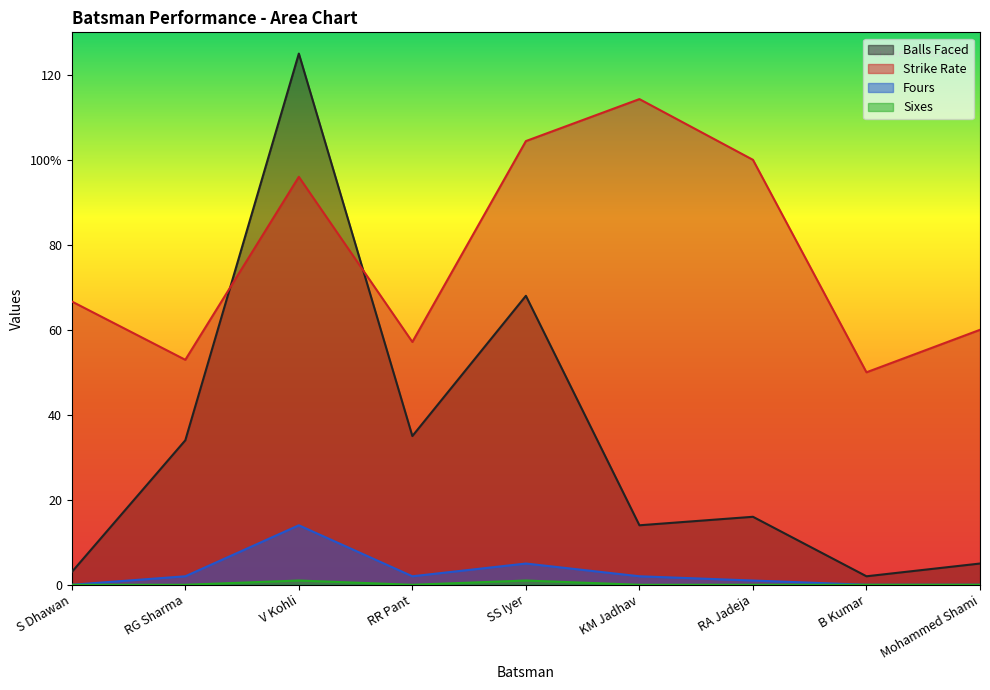

Rank the series by their maximum value, from lowest to highest.

sixes, fours, s/r, balls